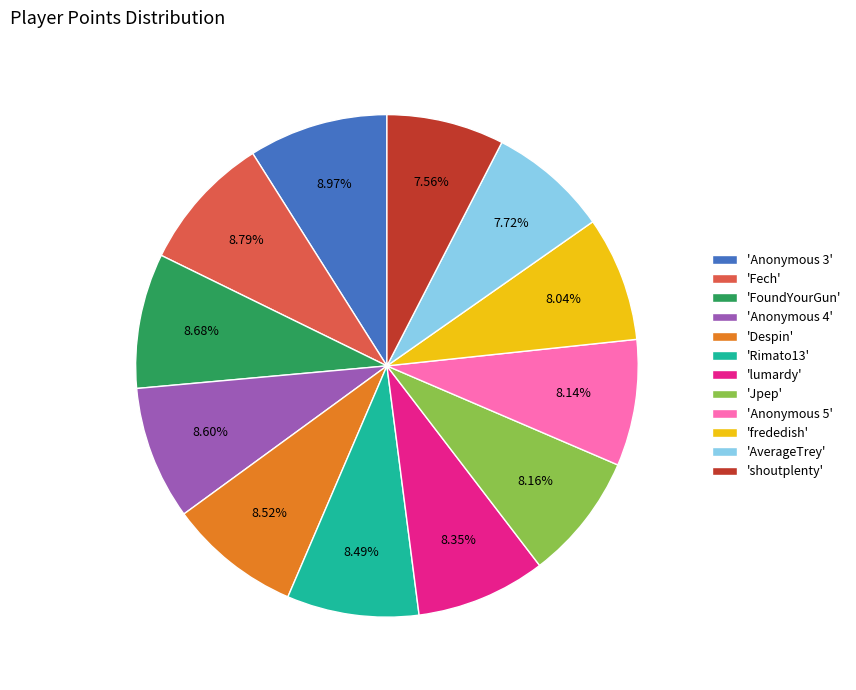

Does any single category account for the majority?

No